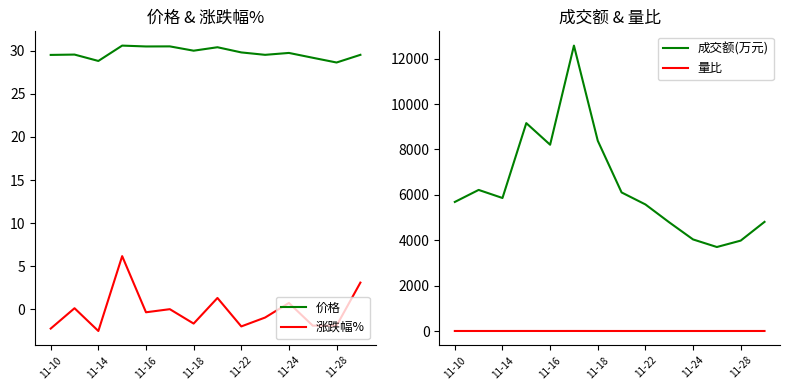

Which series has the largest total across all categories?

成交额(万元)